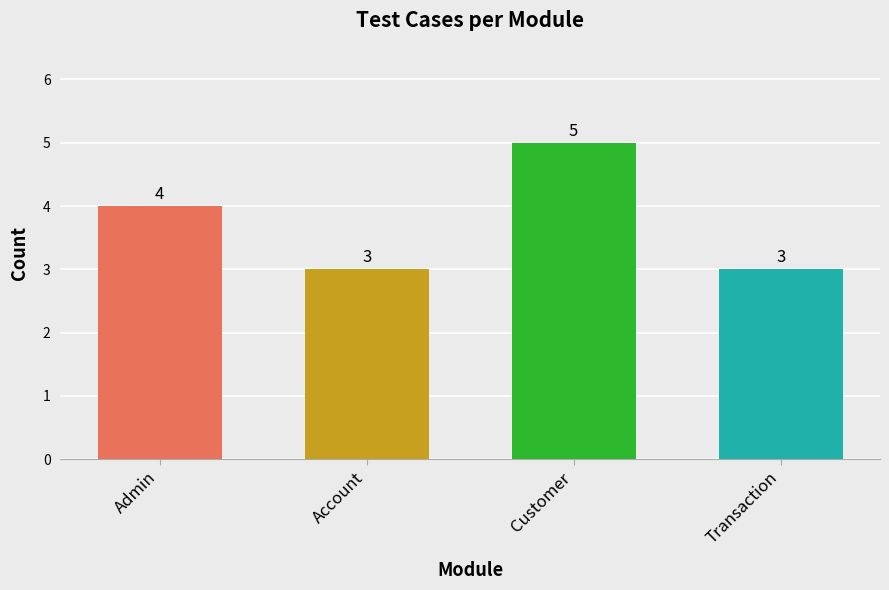

What is the difference between the maximum and minimum values?

2